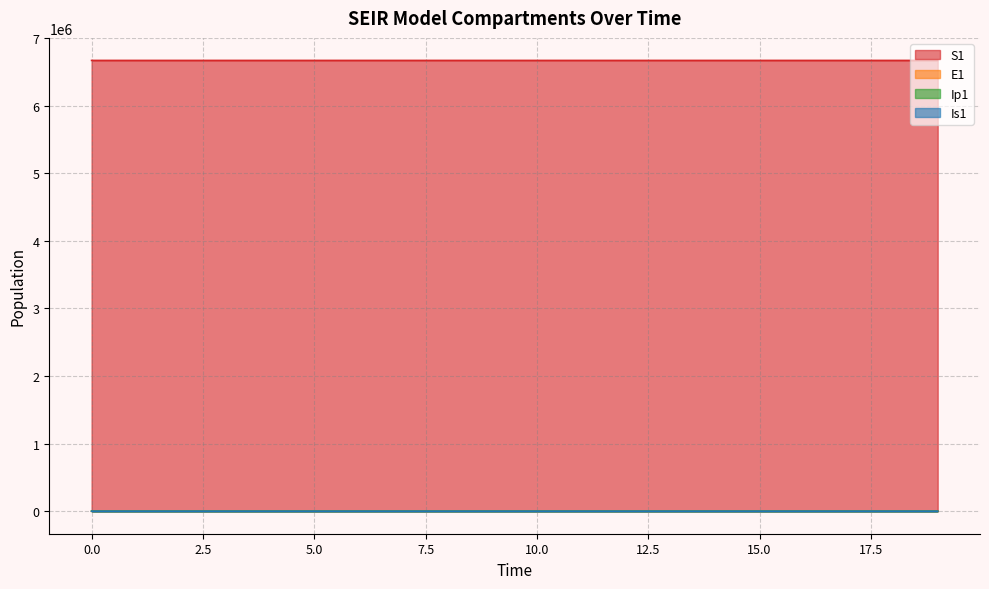

Reading left to right, extract all data points from this chart.

S1: 6671082.0	6671081.6	6671081.3	6671081.0	6671080.5	6671080.0	6671079.4	6671078.6	6671077.7	6671076.5	6671075.0	6671073.2	6671071.0	6671068.3	6671065.0	6671060.8	6671055.7	6671049.3	6671041.5	6671031.9
E1: 0.0	0.3	0.5	0.7	0.9	1.1	1.4	1.8	2.2	2.7	3.3	4.1	5.1	6.2	7.7	9.5	11.8	14.5	17.9	22.1
Ip1: 0.0	0.3	0.6	0.8	1.1	1.3	1.6	2.0	2.5	3.1	3.8	4.7	5.8	7.2	8.9	11.0	13.6	16.8	20.7	25.6
Is1: 1.0	1.1	1.3	1.4	1.7	1.9	2.3	2.8	3.4	4.2	5.1	6.3	7.7	9.5	11.7	14.4	17.8	22.0	27.2	33.5